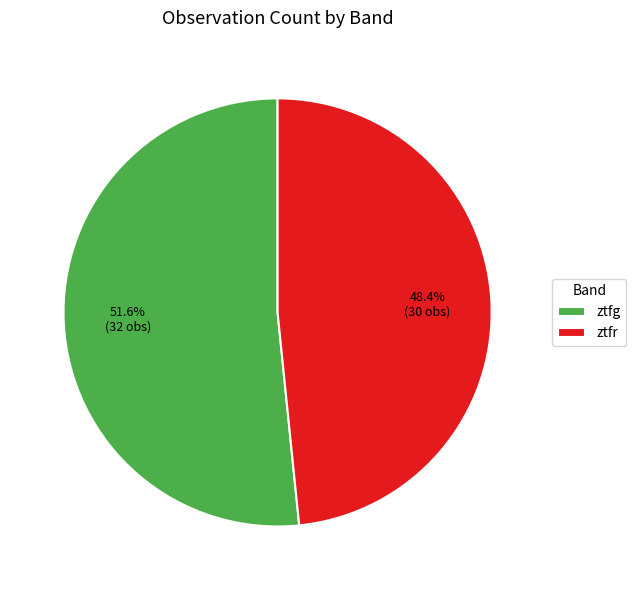

How much of the chart is everything except ztfg?

48.4%